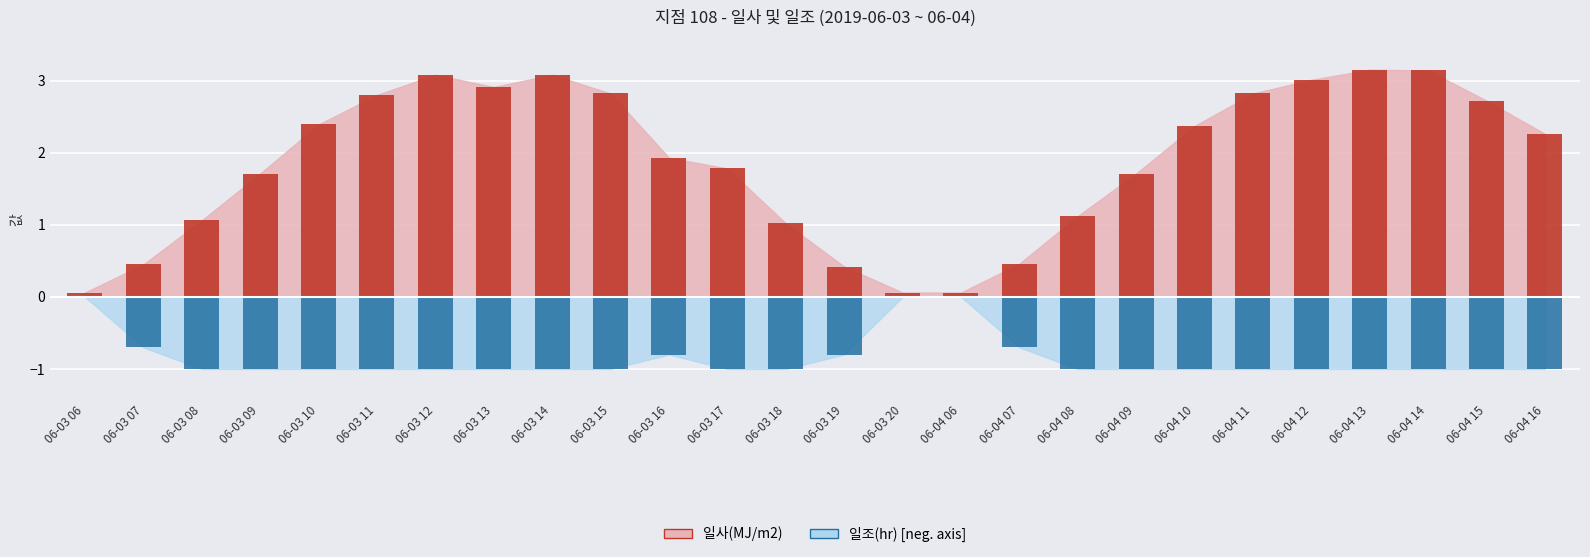

Which series changed the most between 06-03 13 and 06-03 17?

일사(MJ/m2)